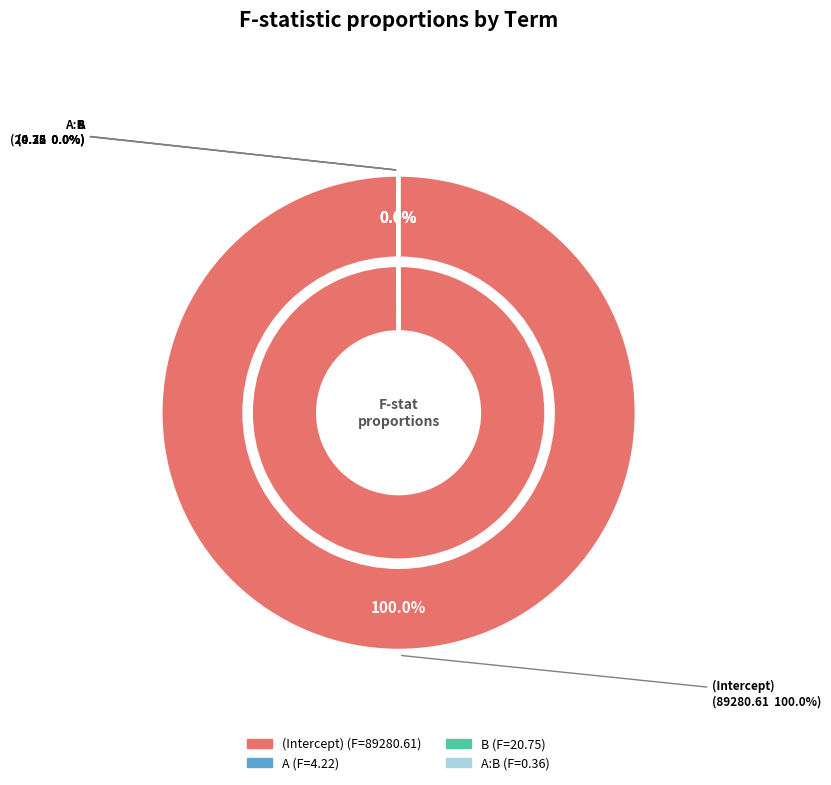

Between A and (Intercept), which is larger?

(Intercept)